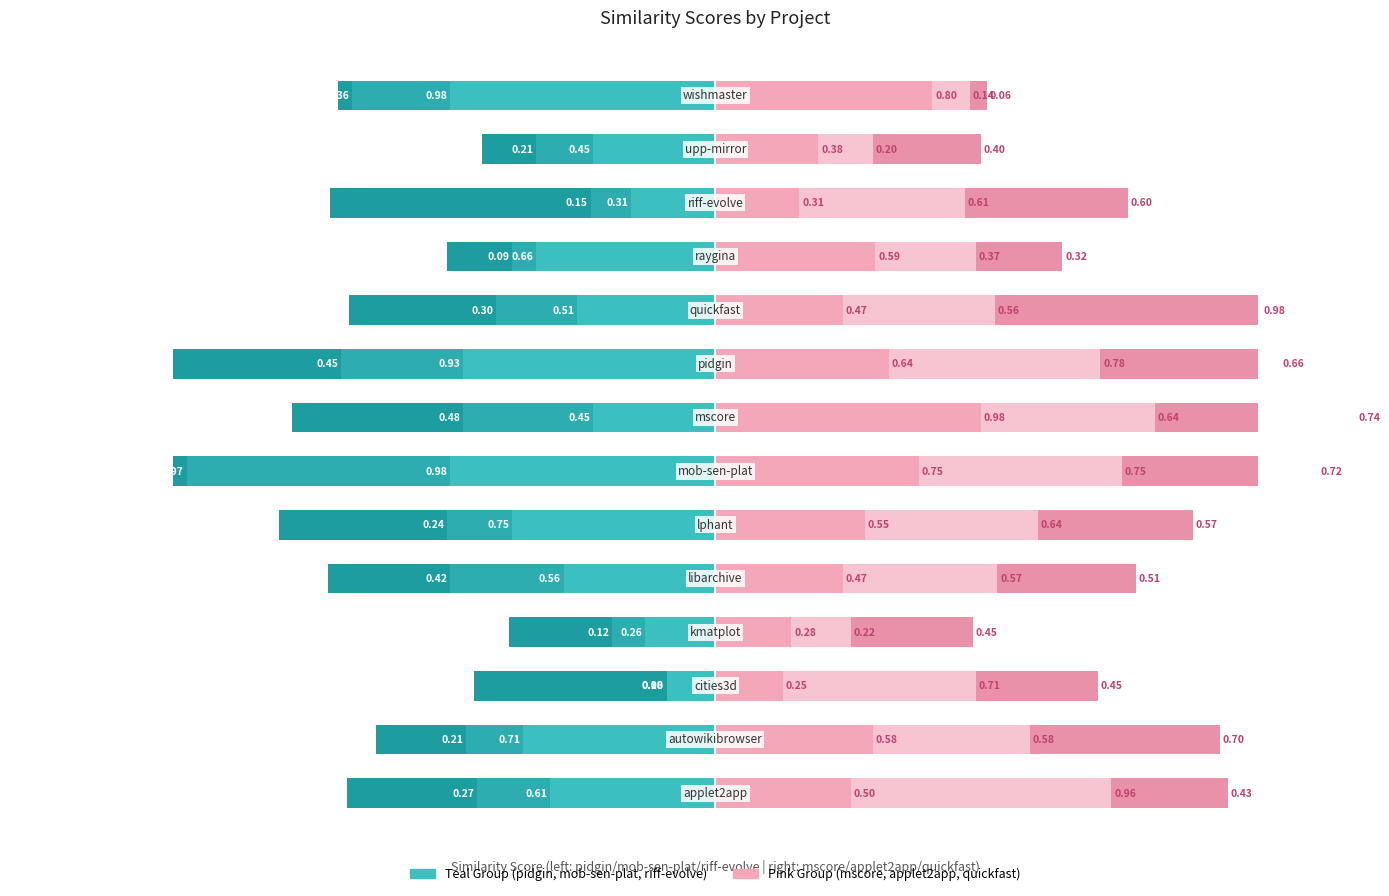

Reading left to right, list all the values displayed in this chart.

pidgin.csv: 0=-0.6	1=-0.7	2=-0.2	3=-0.3	4=-0.6	5=-0.8	6=-1.0	7=-0.5	8=-0.9	9=-0.5	10=-0.7	11=-0.3	12=-0.5	13=-1.0
mob-sen-plat.csv: 0=-0.3	1=-0.2	2=0.0	3=-0.1	4=-0.4	5=-0.2	6=-1.0	7=-0.5	8=-0.5	9=-0.3	10=-0.1	11=-0.2	12=-0.2	13=-0.4
riff-evolve.csv: 0=-0.5	1=-0.3	2=-0.7	3=-0.4	4=-0.5	5=-0.6	6=-0.6	7=-0.6	8=-0.6	9=-0.5	10=-0.2	11=-1.0	12=-0.2	13=-0.1
mscore.csv: 0=0.5	1=0.6	2=0.2	3=0.3	4=0.5	5=0.6	6=0.8	7=1.0	8=0.6	9=0.5	10=0.6	11=0.3	12=0.4	13=0.8
applet2app.csv: 0=1.0	1=0.6	2=0.7	3=0.2	4=0.6	5=0.6	6=0.8	7=0.6	8=0.8	9=0.6	10=0.4	11=0.6	12=0.2	13=0.1
quickfast.csv: 0=0.4	1=0.7	2=0.4	3=0.4	4=0.5	5=0.6	6=0.7	7=0.7	8=0.7	9=1.0	10=0.3	11=0.6	12=0.4	13=0.1